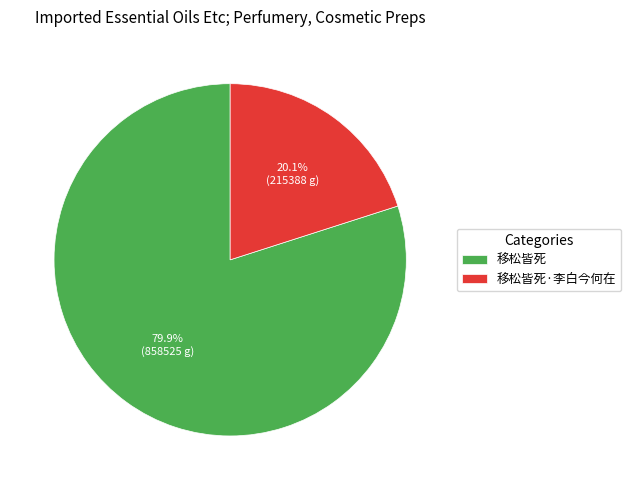

To the nearest percent, what is the difference between the largest and smallest slice percentages?

60%